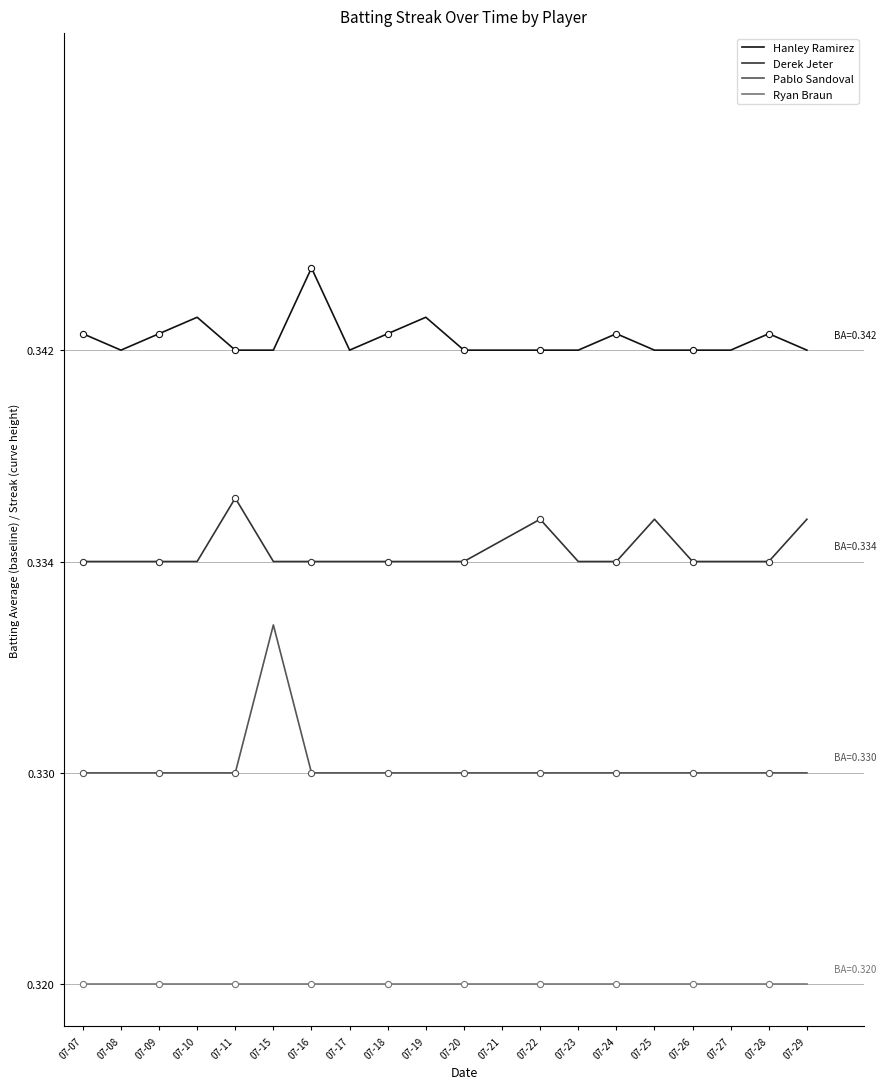

What are all the series names shown in the legend?

Hanley Ramirez, Derek Jeter, Pablo Sandoval, Ryan Braun